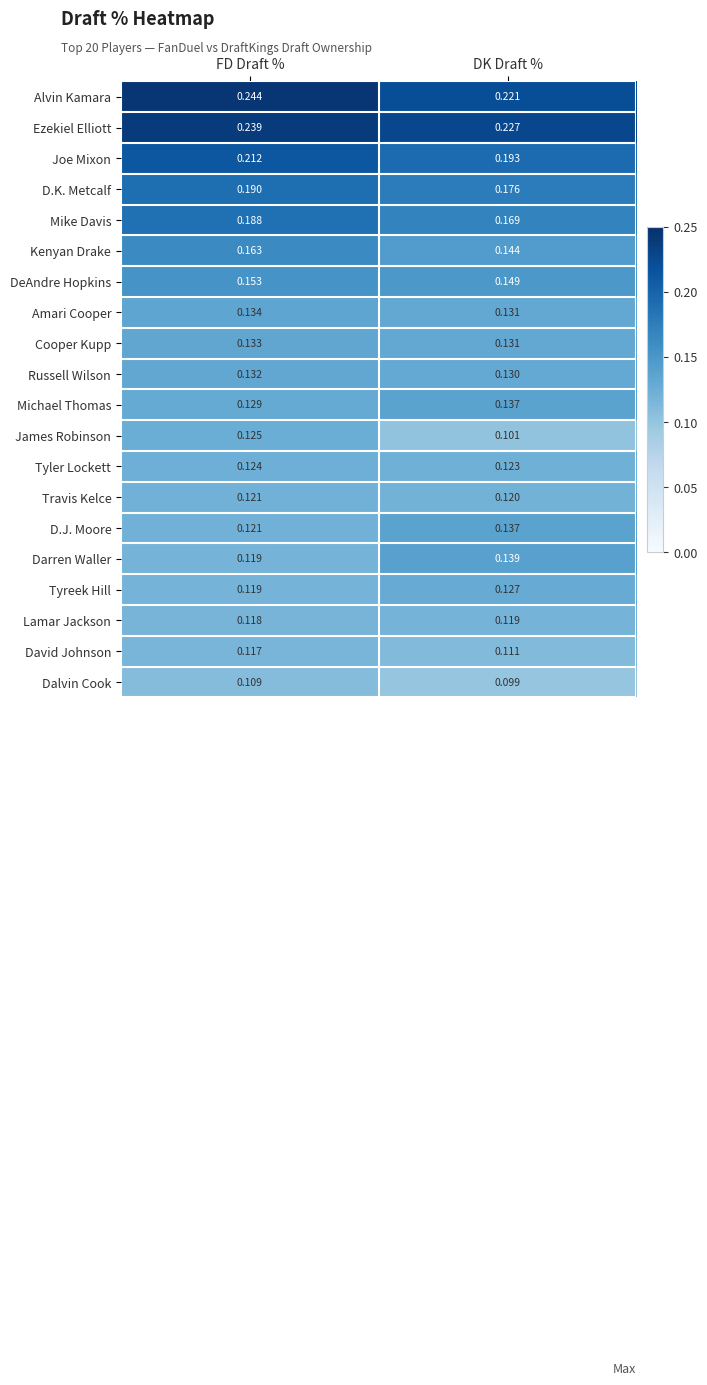

At which category is the sum across all series the highest?

FD Draft %